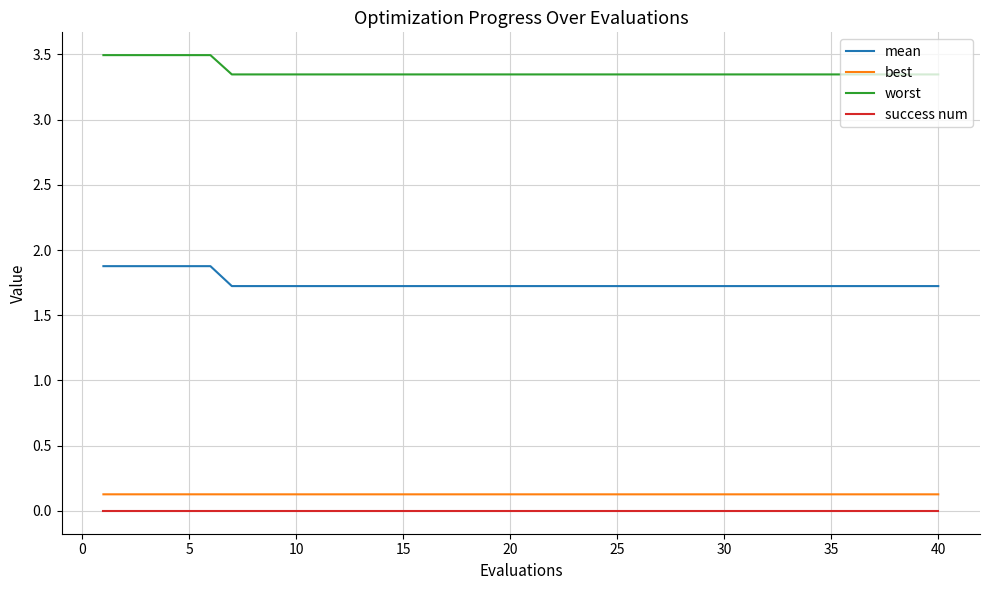

What is the maximum value shown in the chart?

3.5